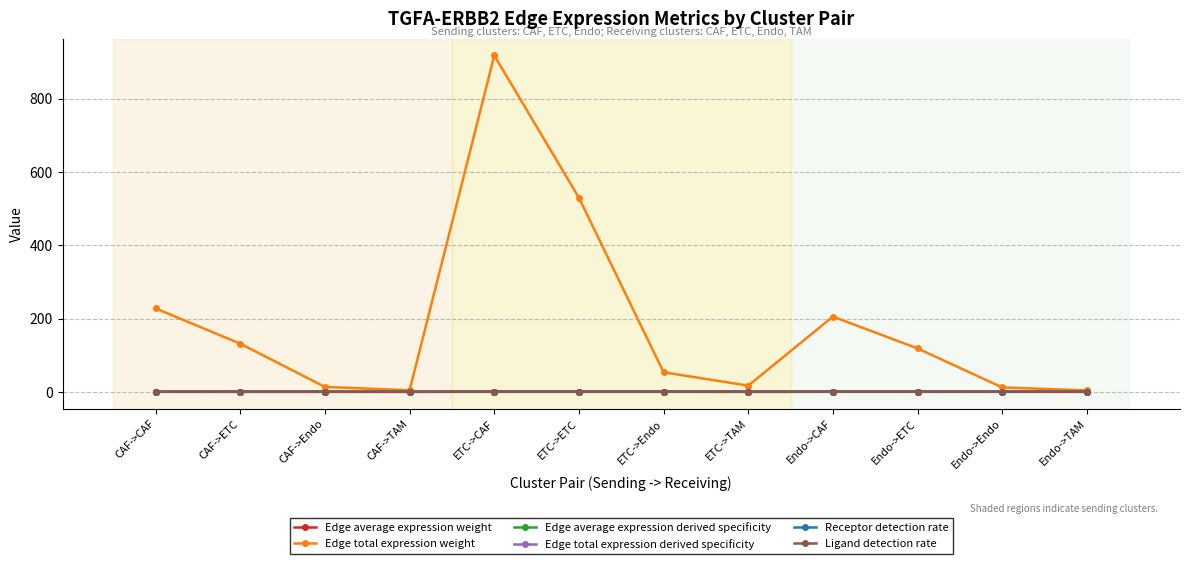

What is the sum of all Edge total expression derived specificity values?

1.0